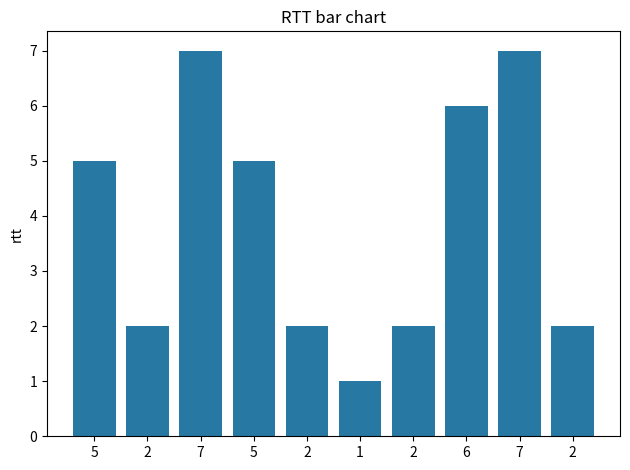

What is the value of the 7th bar from the left?

2